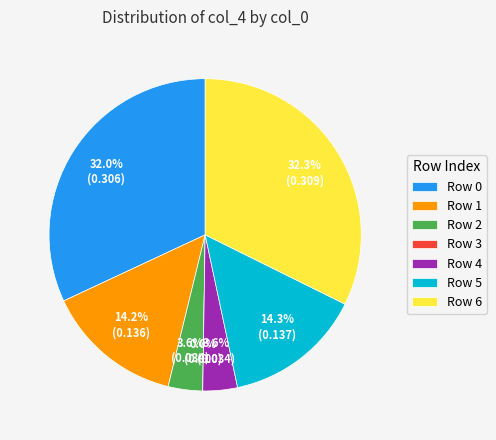

Is it true that 0 is 19% of the pie?

False